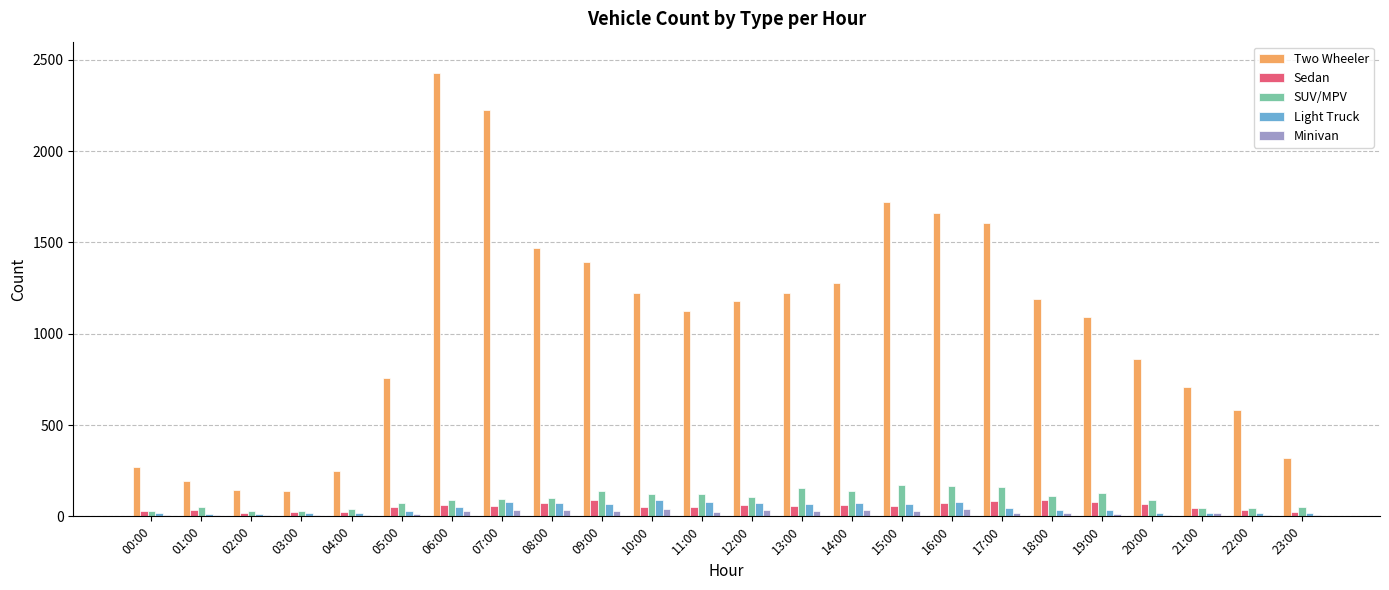

Which series has the largest total across all categories?

Two Wheeler